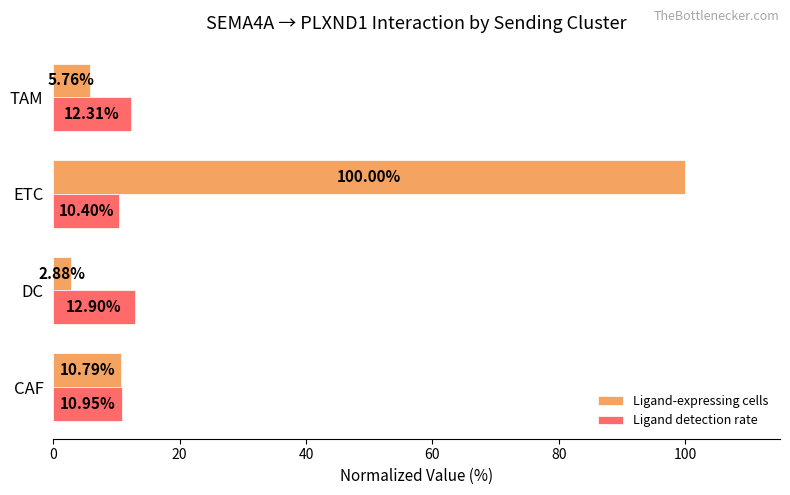

Which label corresponds to the smallest value in the chart?

DC